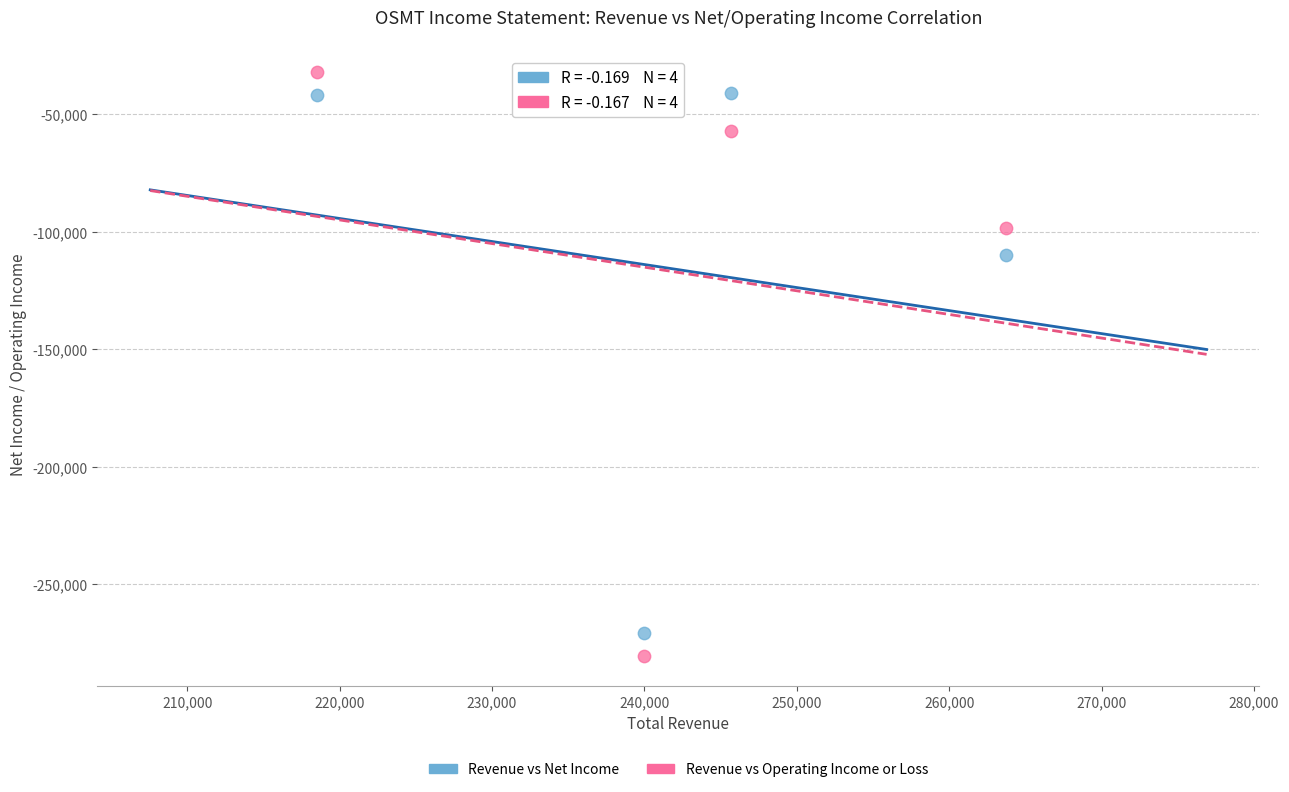

Which series has the widest spread of Y values?

Revenue vs Operating Income or Loss